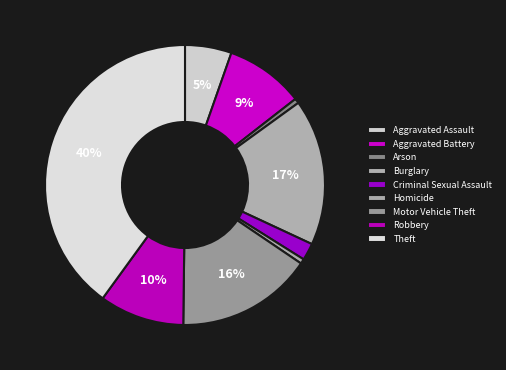

Does Homicide represent more than half of the total?

No